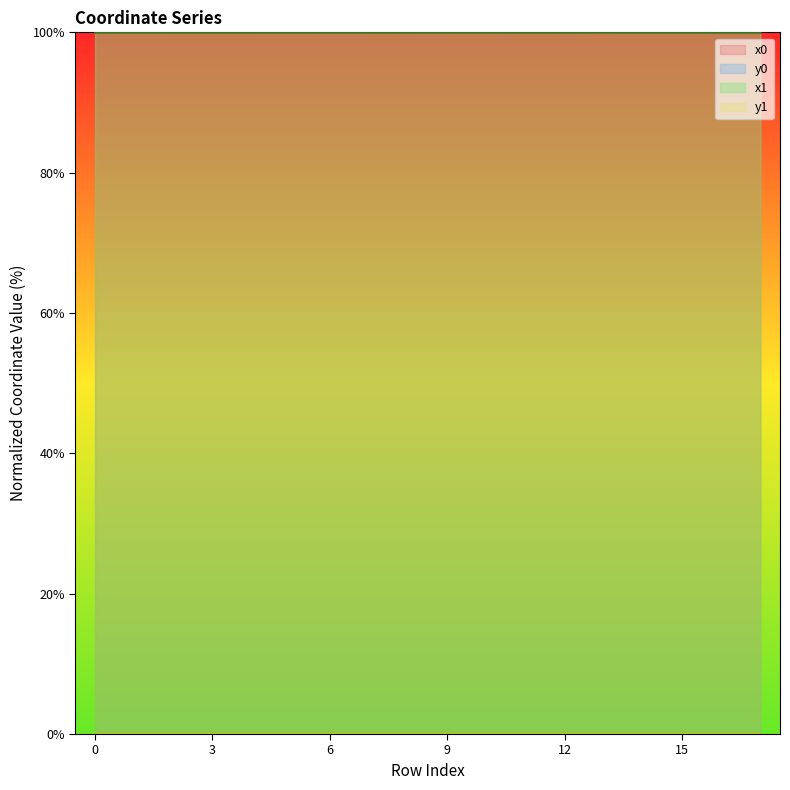

Which category has the lowest value across all series?

13